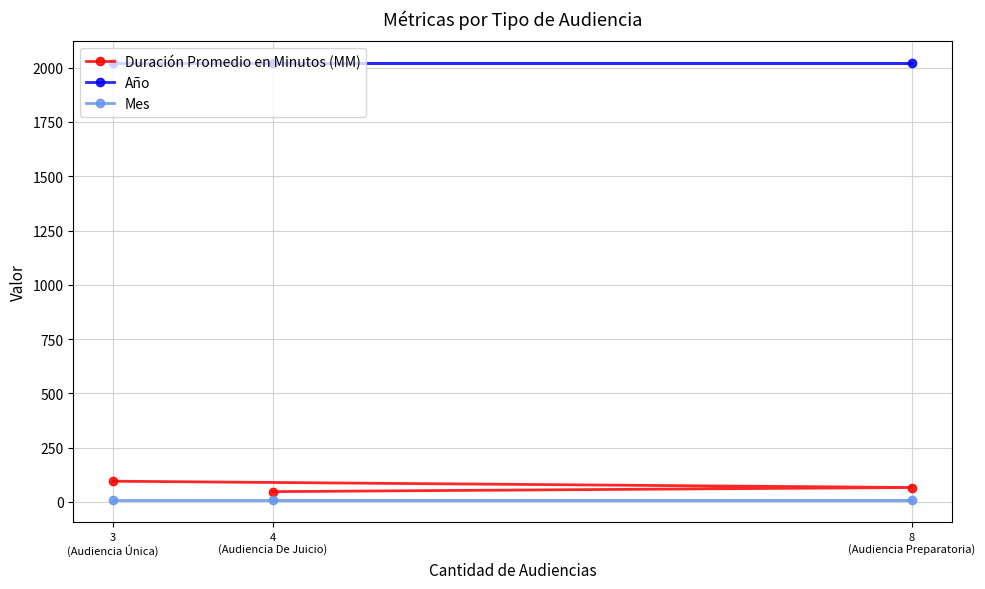

The value of Año at 4
(Audiencia De Juicio) is 2631. True or false?

False